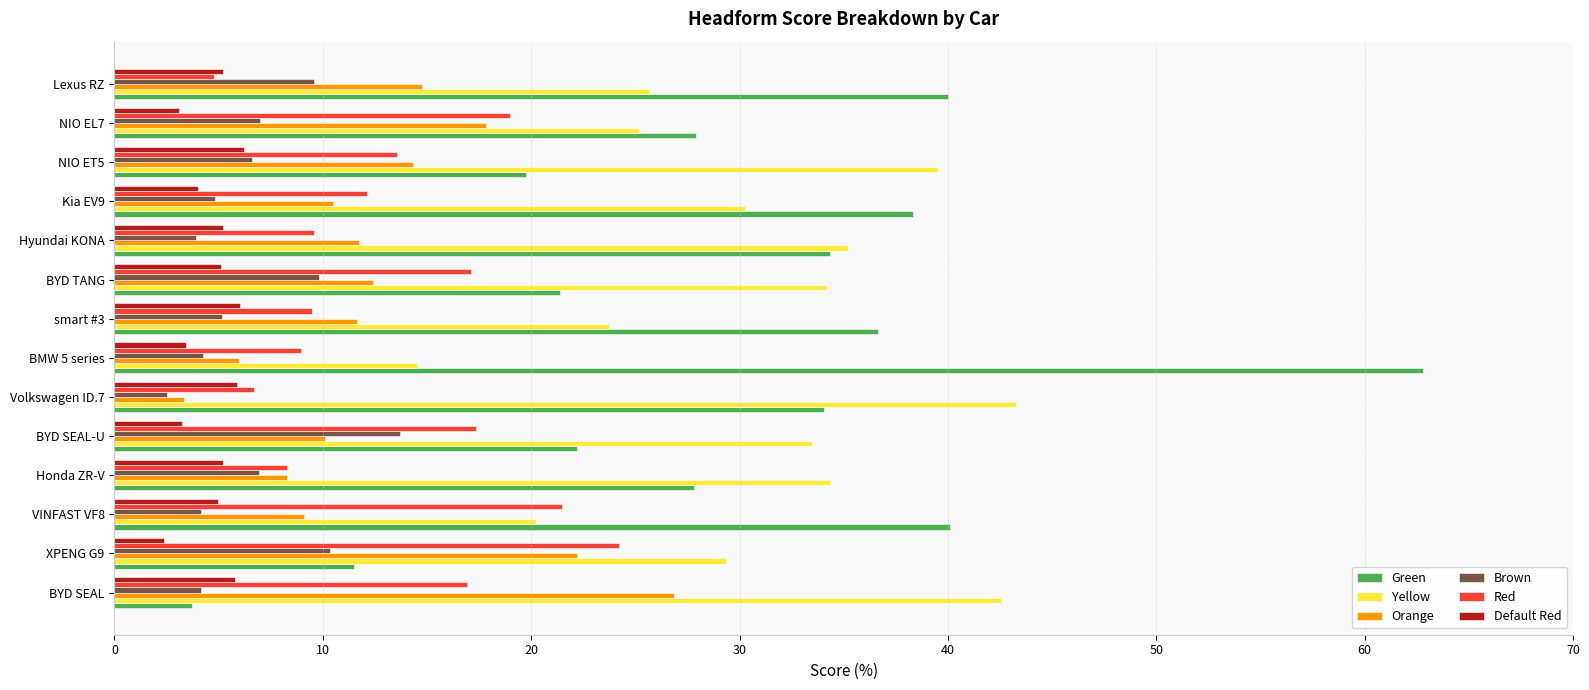

The Brown series shows 5.2 at smart #3. True or false?

True